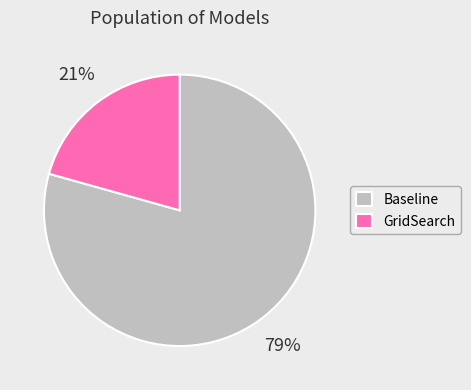

The Baseline slice represents 91% of the pie. True or false?

False